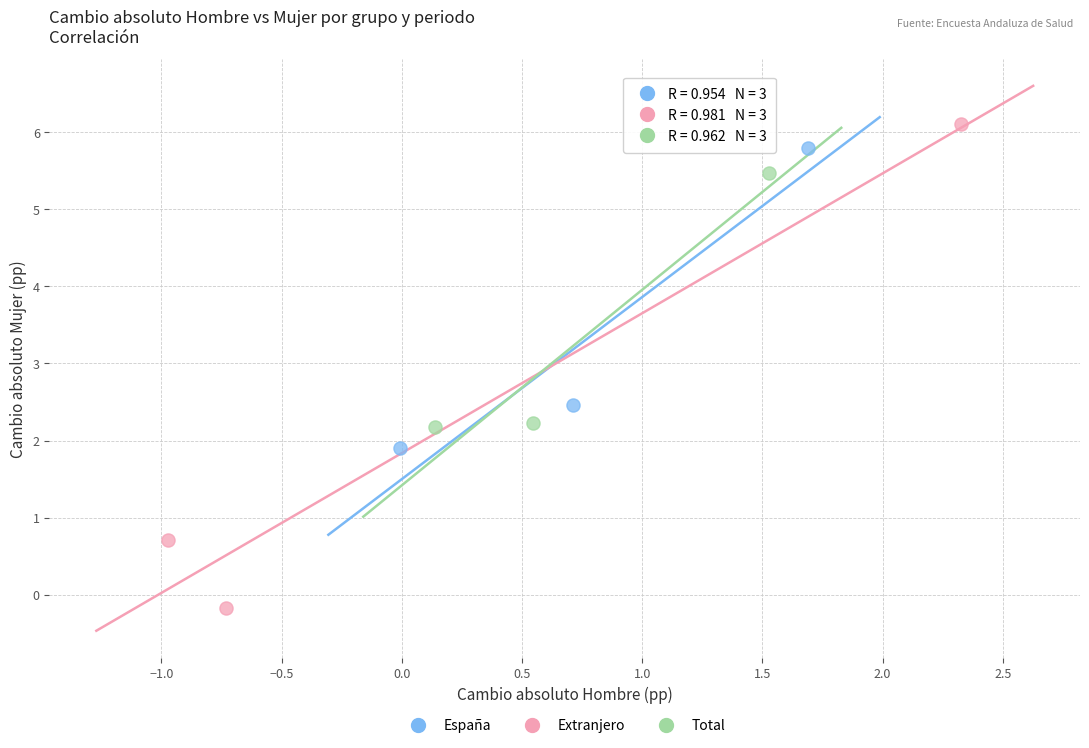

Which series contains the highest Y value?

Extranjero